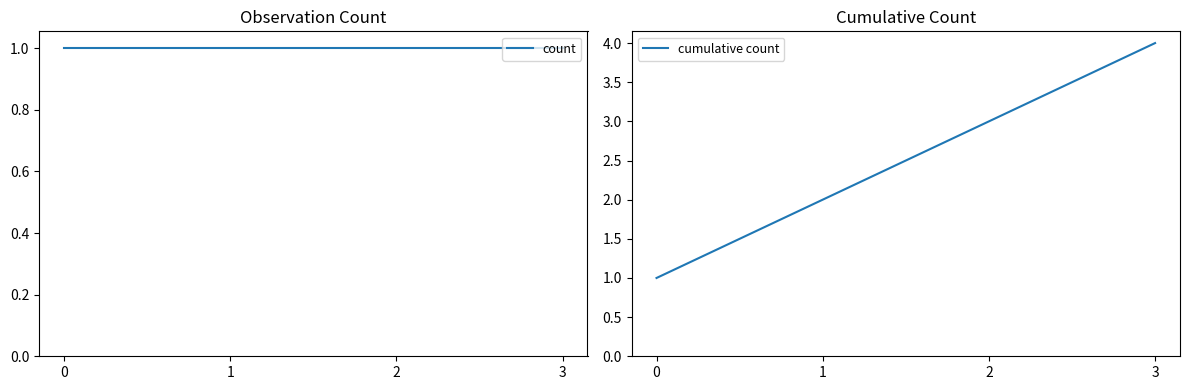

True or false: cumulative count has more than 1 interior local peaks.

False